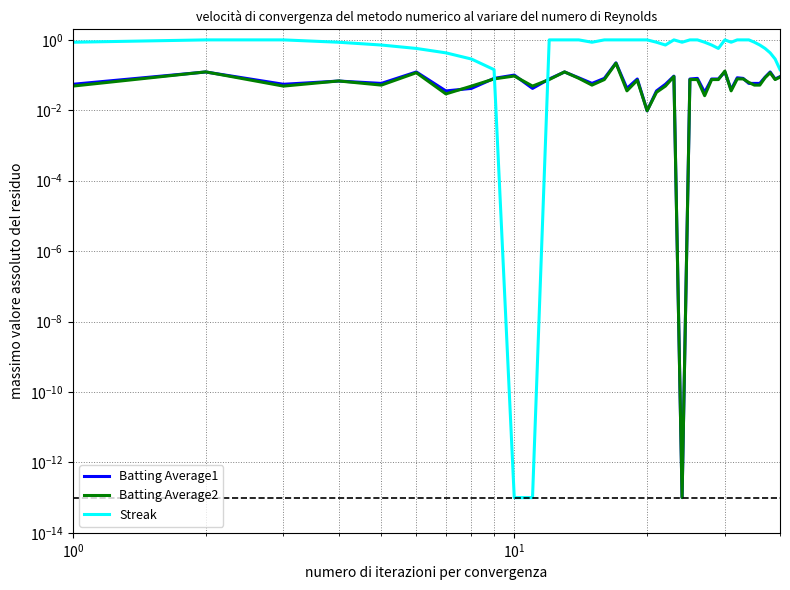

List the series in order of their peak value, lowest first.

Batting Average2, Batting Average1, Streak